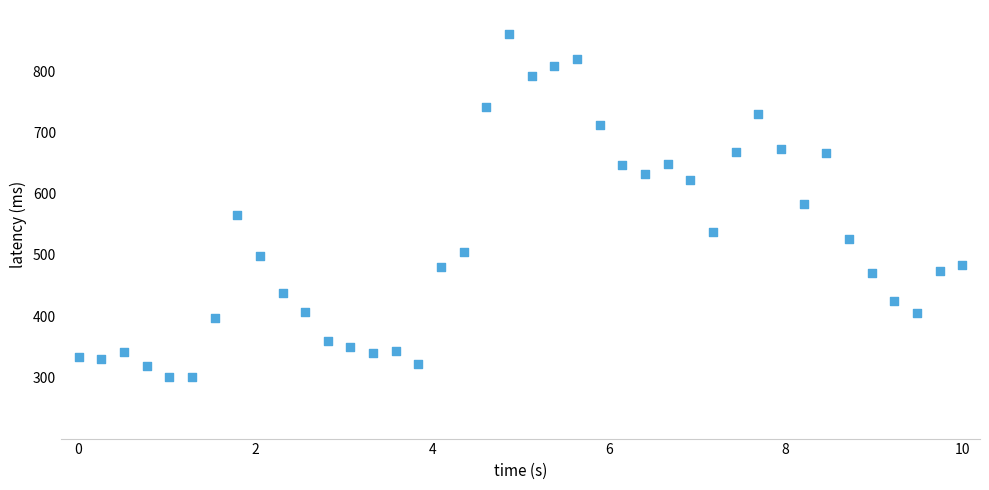

What is the range of X values (max minus min)?

10.0